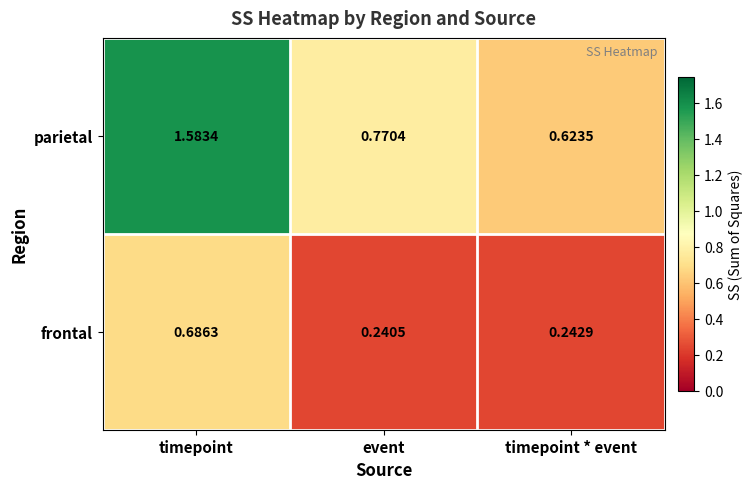

Which category has the highest value in the frontal series?

timepoint